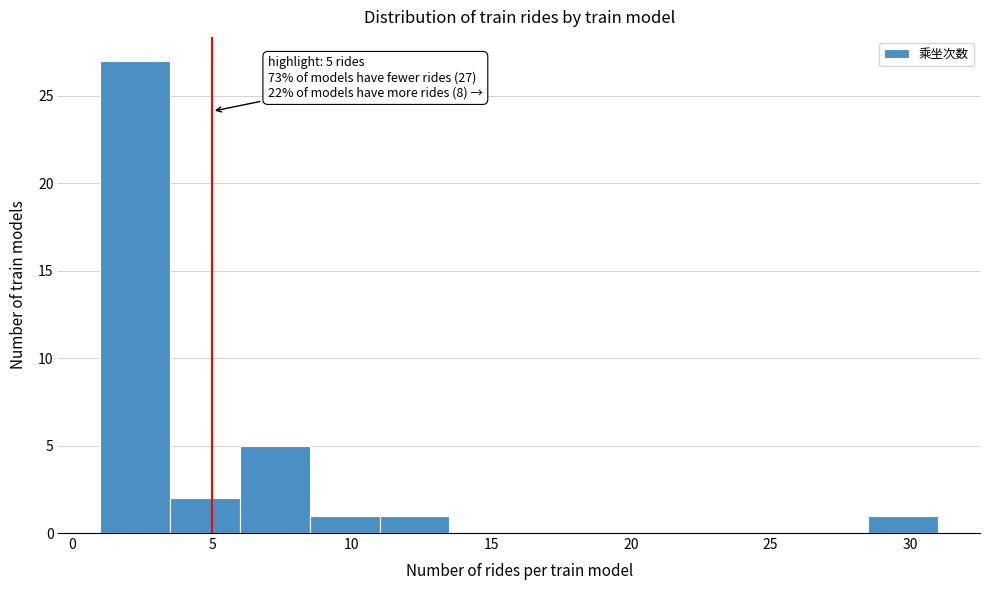

Over which range of the x-axis is the bar tallest?

1.0 to 3.5